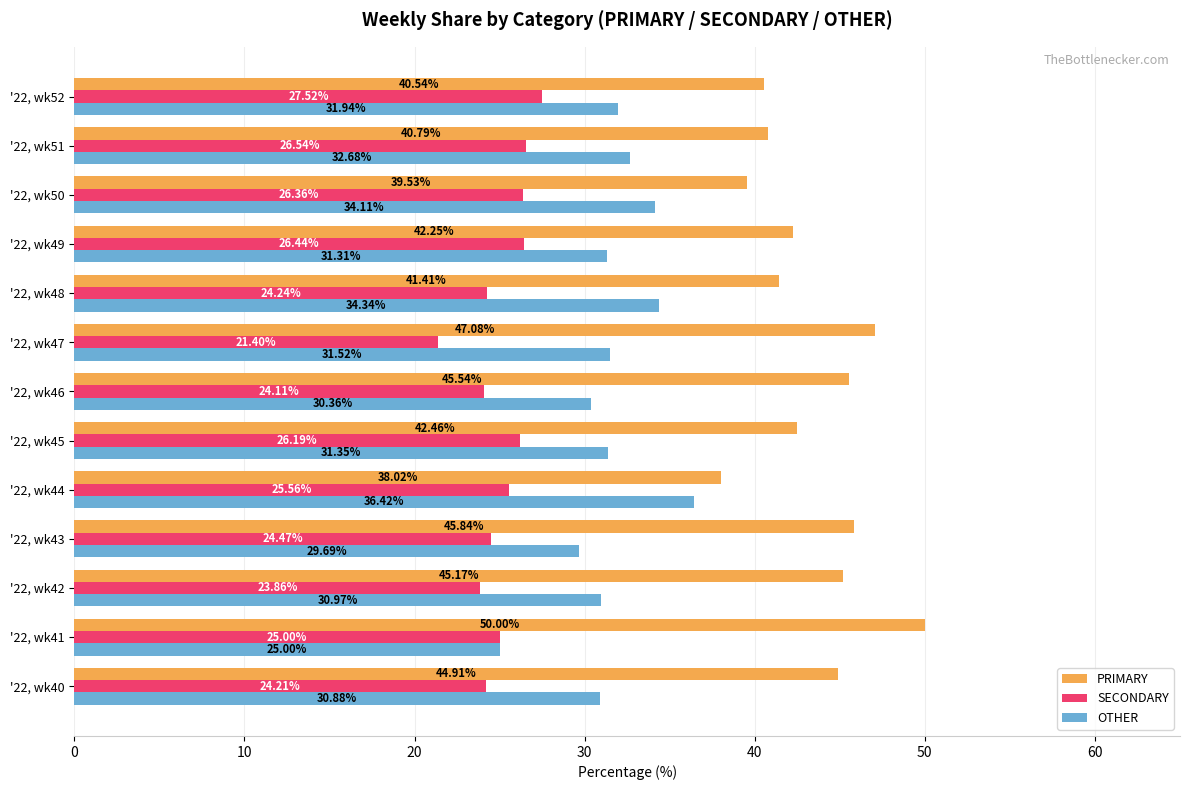

What is the difference between the OTHER values at '22, wk41 and '22, wk42?

6.0